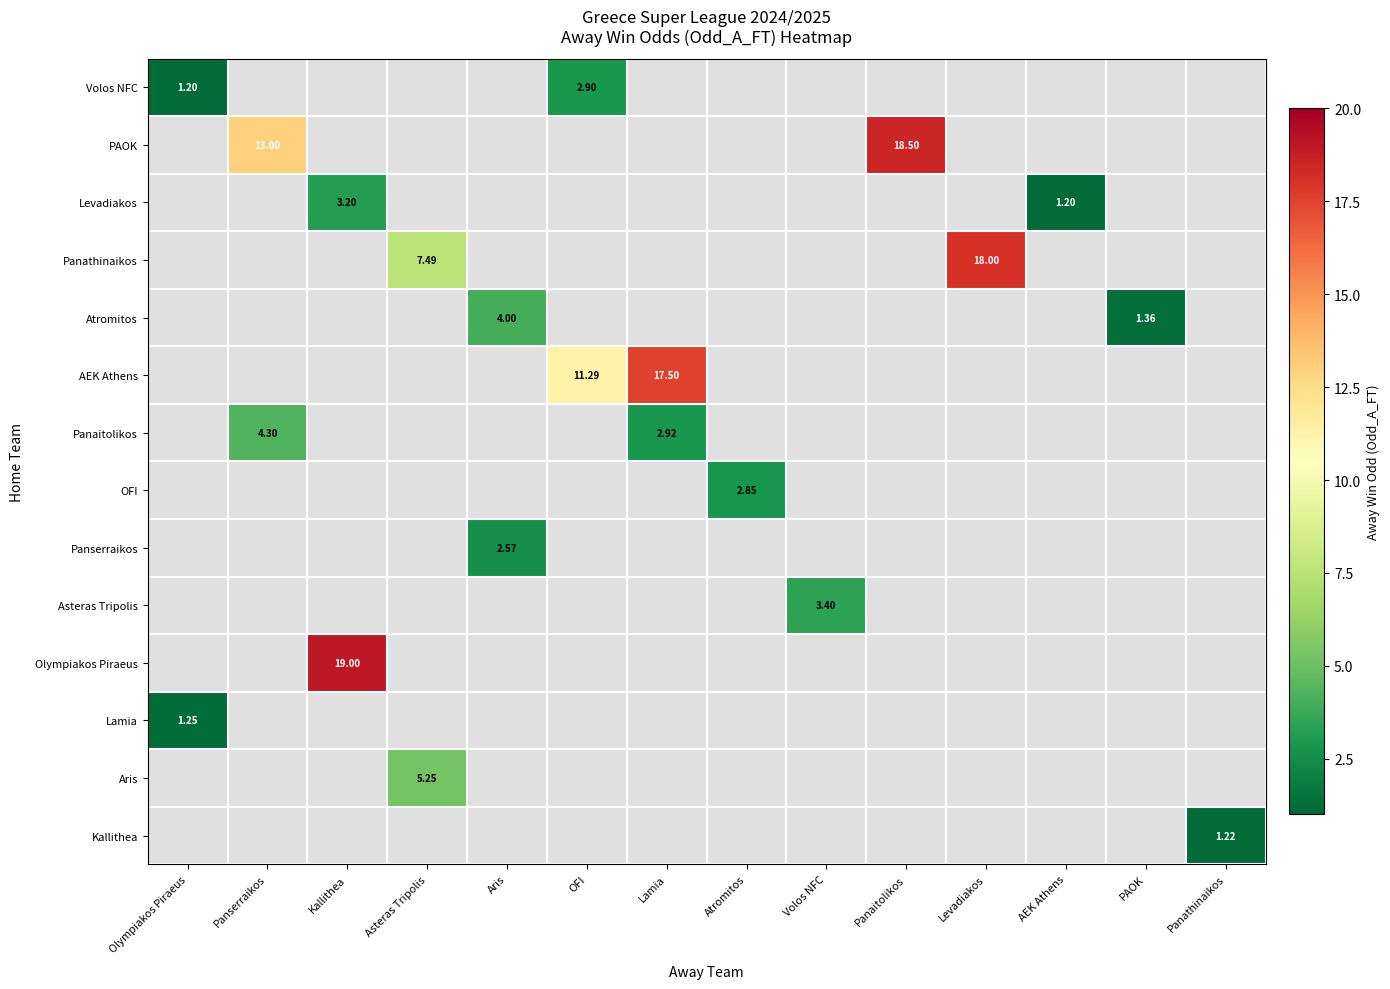

Which has a higher value, Aris or Olympiakos Piraeus?

Olympiakos Piraeus